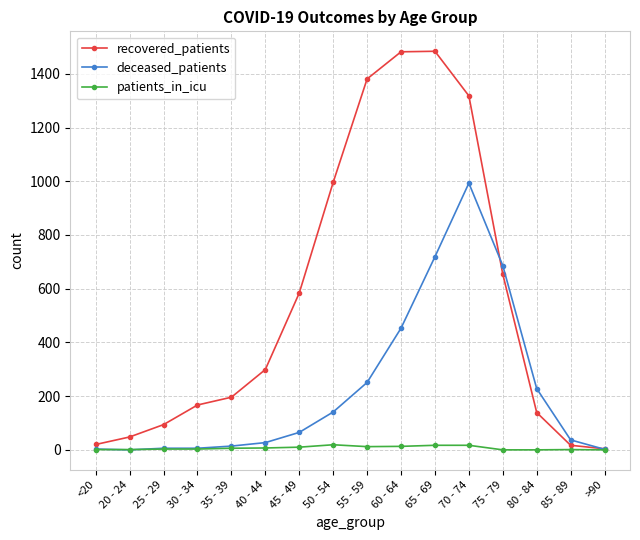

Which series has the largest total across all categories?

recovered_patients